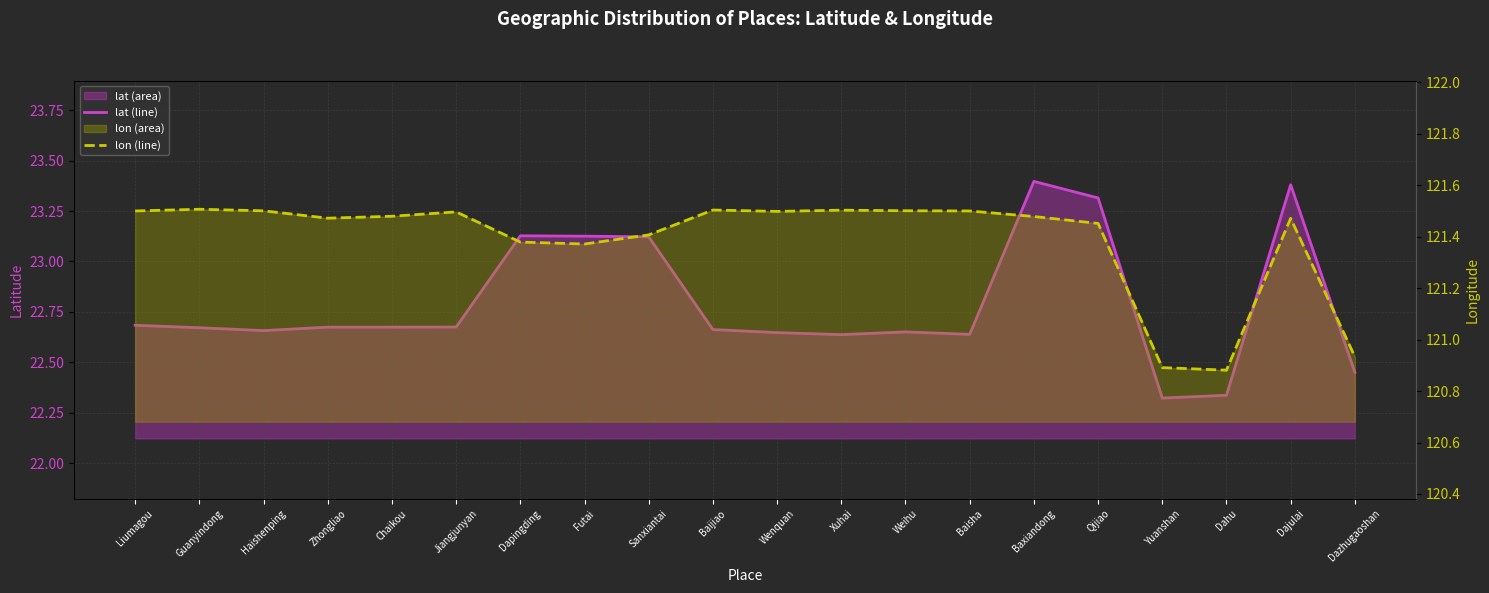

What is the label of the 14th point from the left?

Baisha